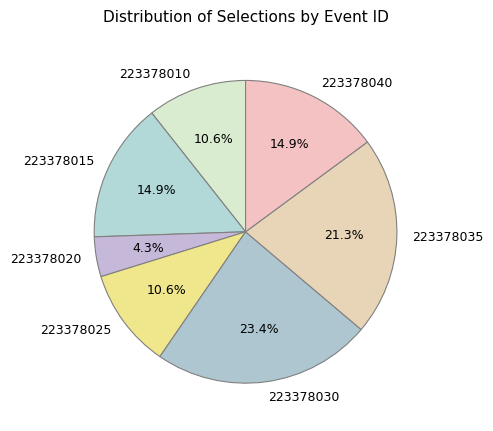

Which slice is the largest?

223378030